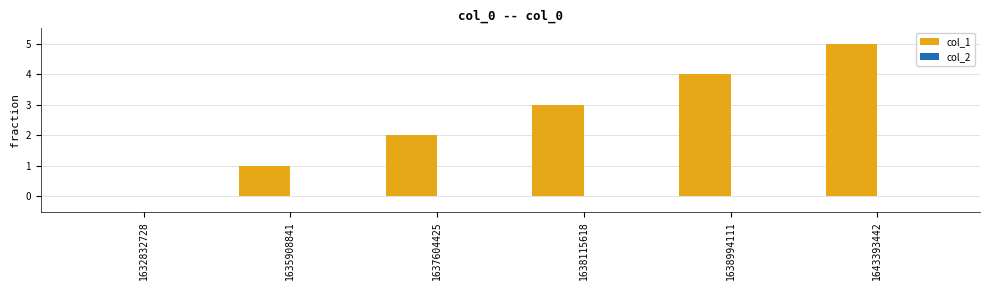

What value does the data have at 1643393442?

5